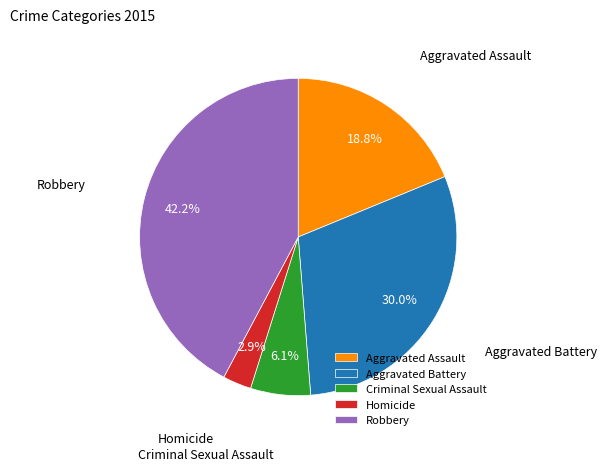

Which category has the biggest portion of the pie?

Robbery